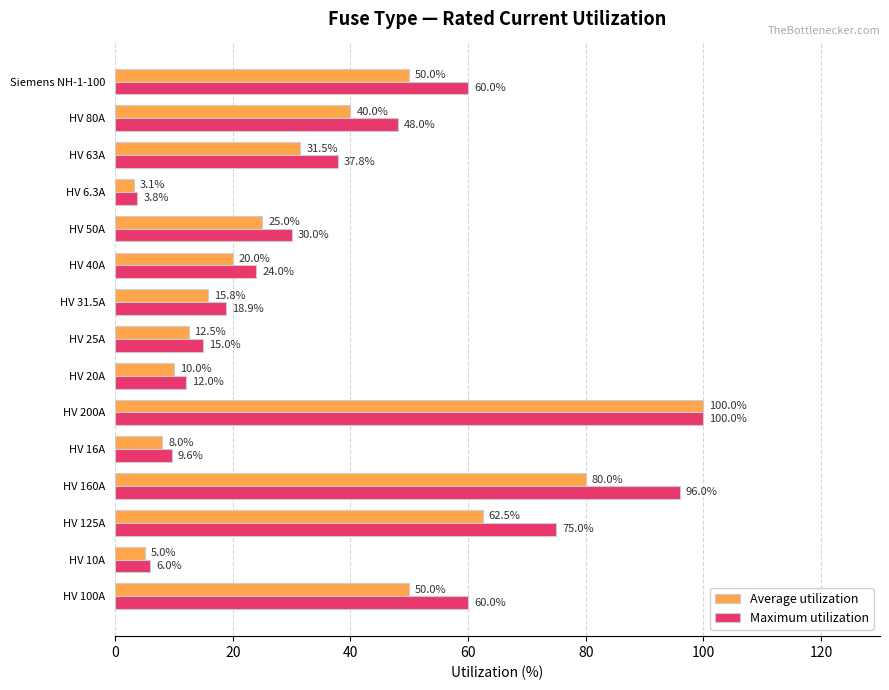

What is the lowest value of the Maximum utilization series?

3.8